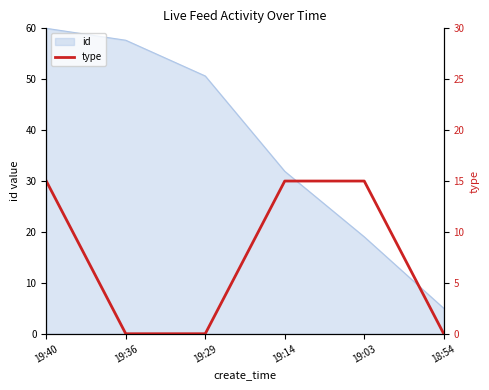

What is the sum of the values at 19:03 and 19:36?

15